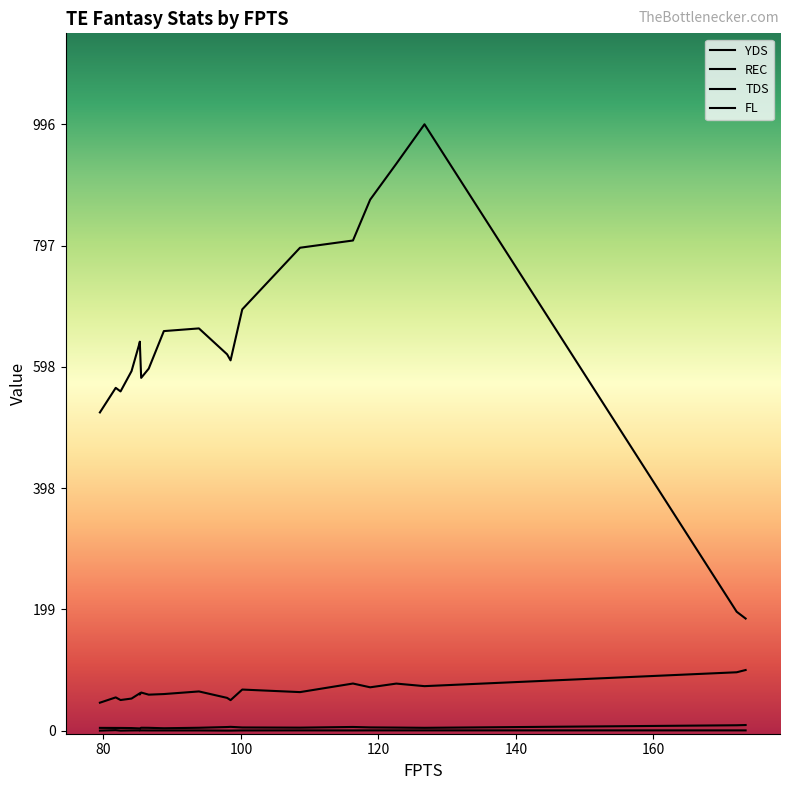

What are all the series names shown in the legend?

YDS, REC, TDS, FL